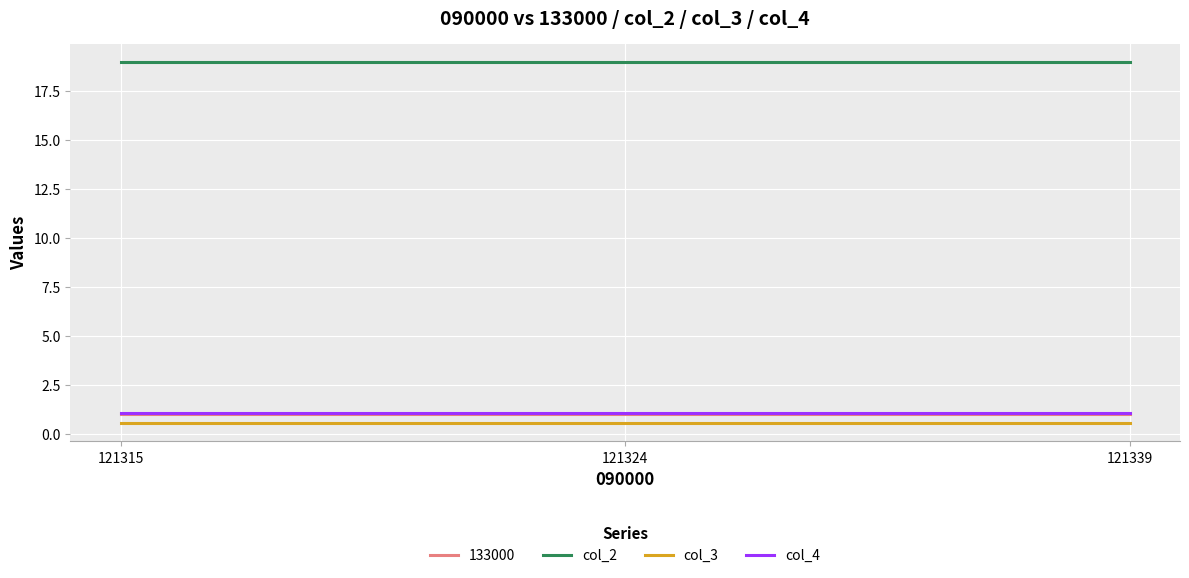

What is the difference between the highest and lowest values at 121339?

18.5